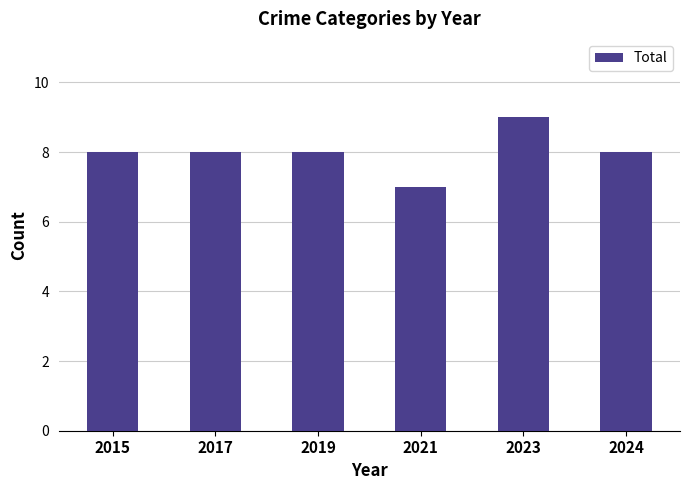

What is the greatest value displayed?

9